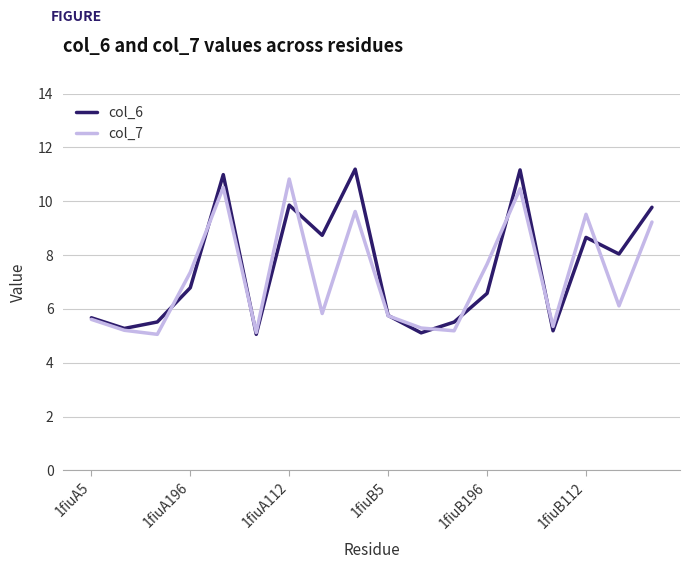

What is the lowest value of the col_6 series?

5.1